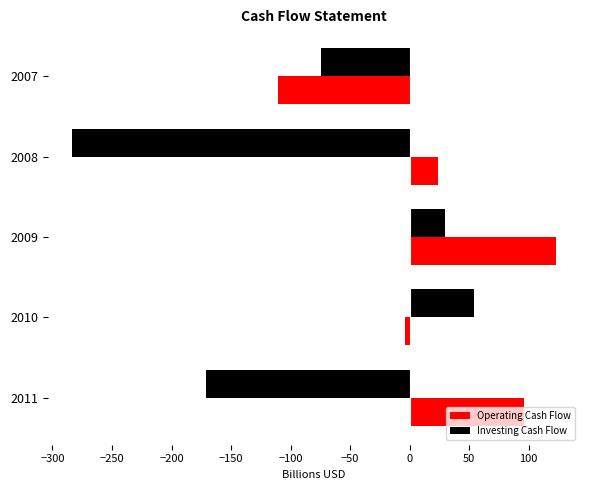

What is the approximate value of Investing Cash Flow at 2011?

-170.8